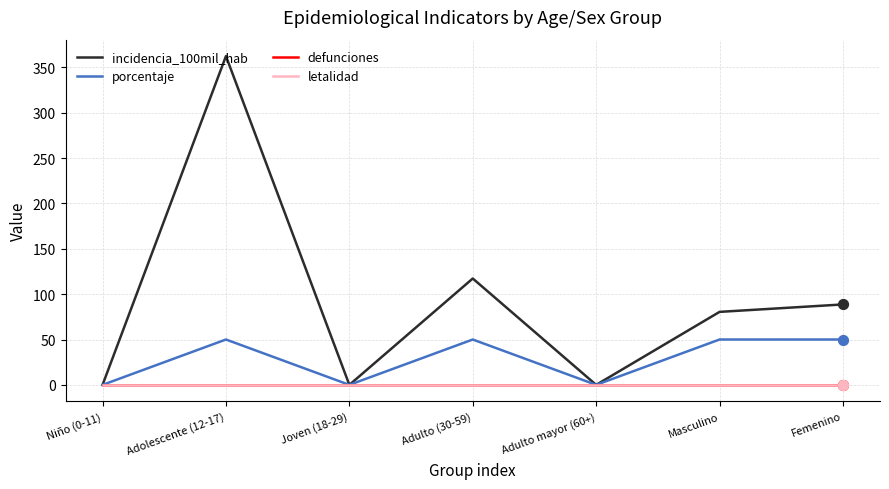

Is the value of defunciones at Adolescente (12-17) greater than the value of incidencia_100mil_hab at Adulto mayor (60+)?

No